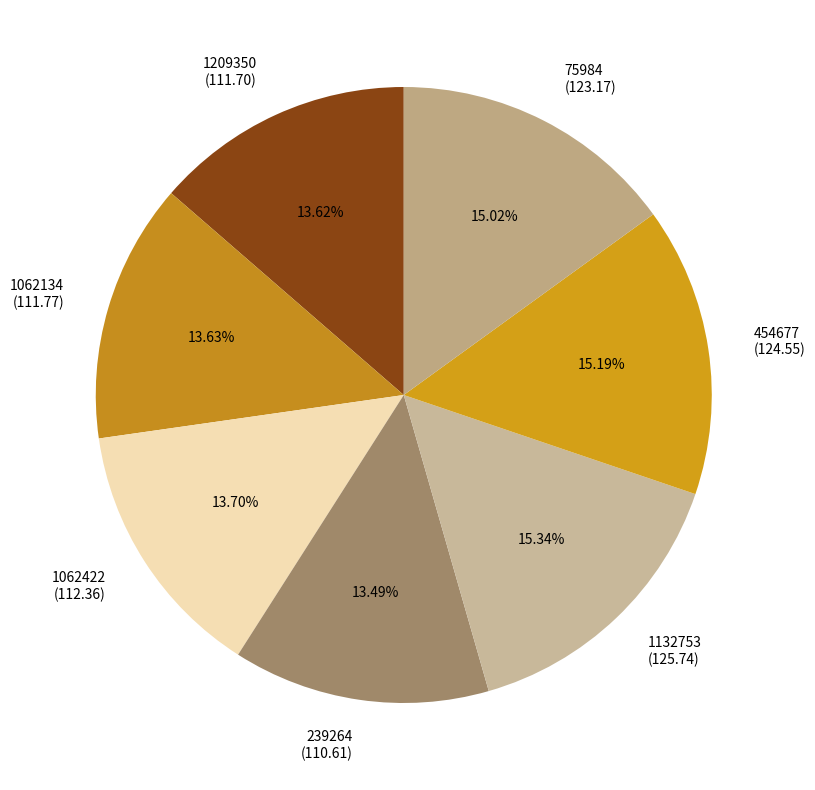

What portion of the pie excludes 1209350?

86.4%